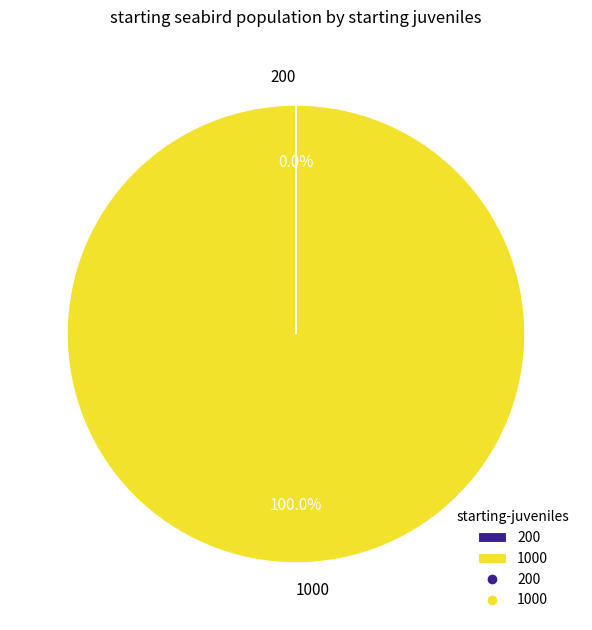

Which slice represents more than half of the pie?

1000